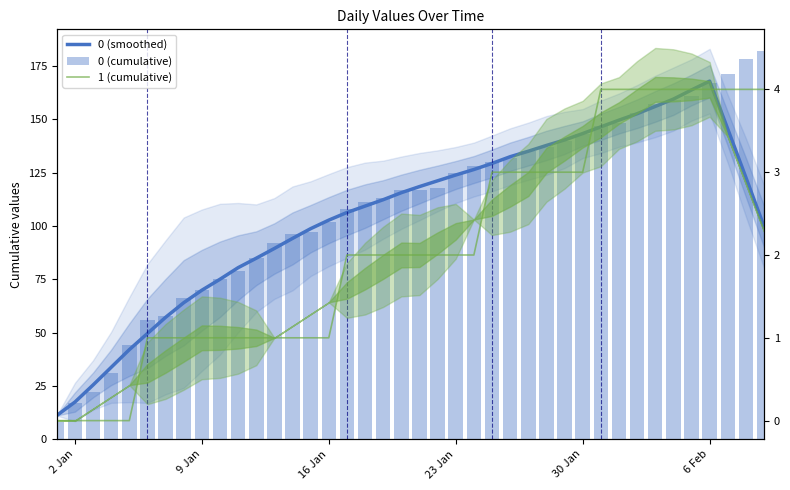

Is the value of 0 (cumulative) at 27 greater than the value of 1 (cumulative) at 28?

Yes